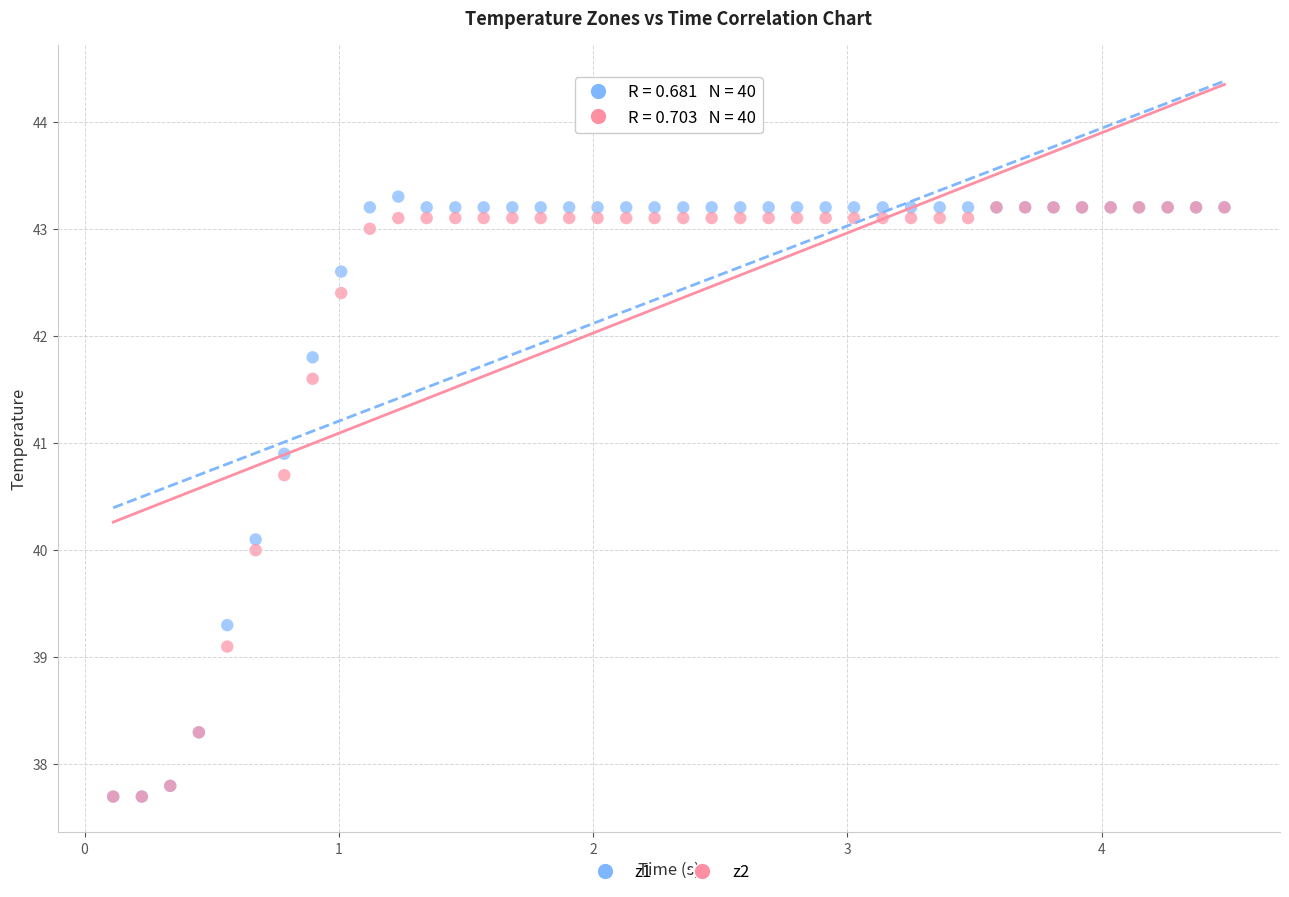

Which series has the largest Y range (max minus min)?

z1